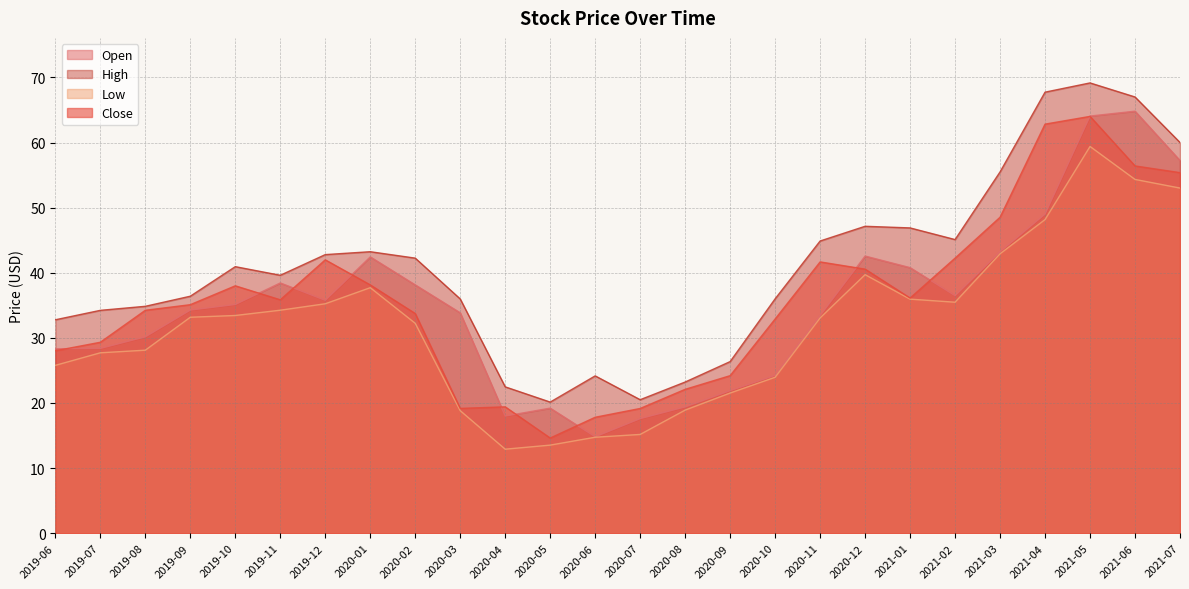

What is the difference between the maximum and minimum values in the High series?

49.0